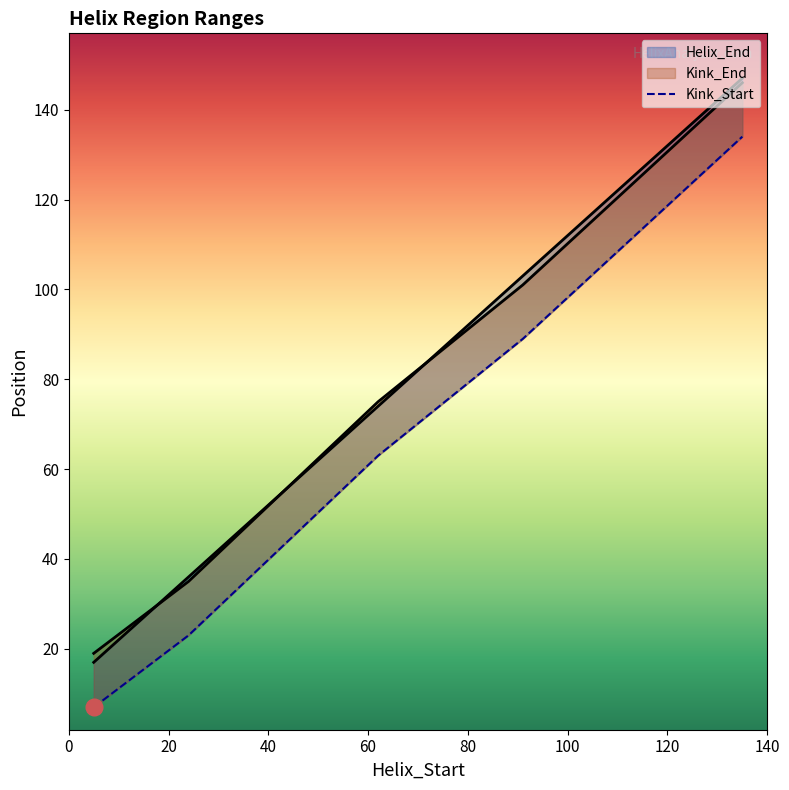

What is the spread (max minus min) of values at 62?

12